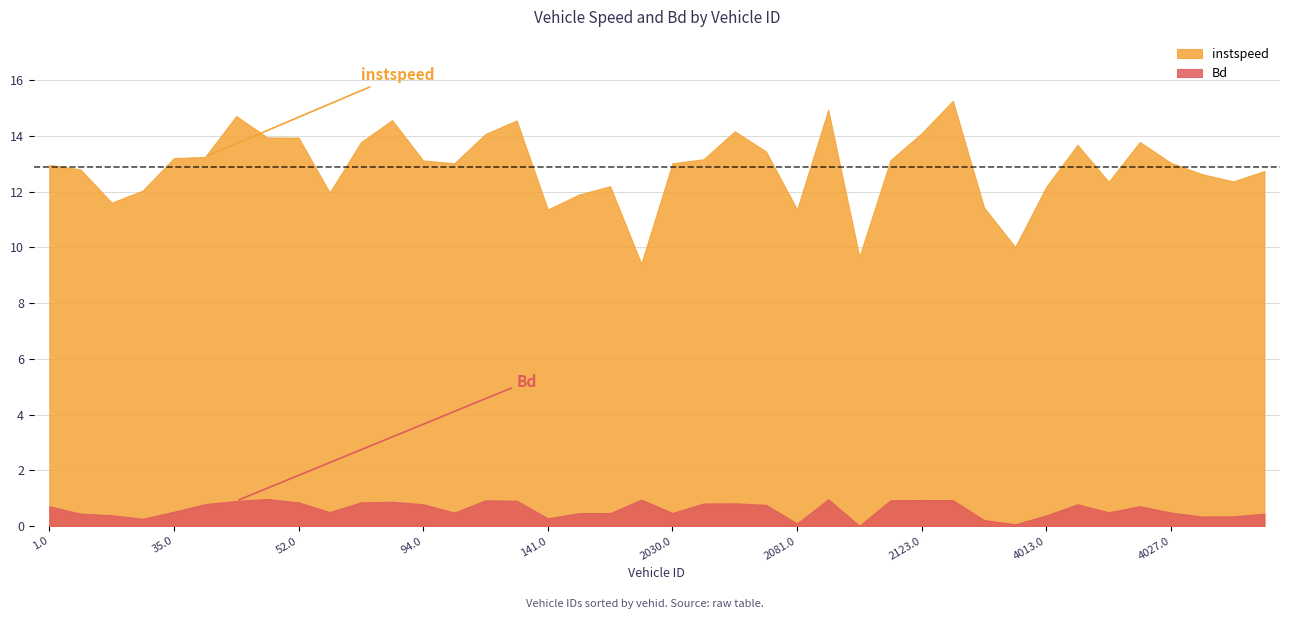

What is the difference between the second highest and minimum values in the Bd series?

0.9